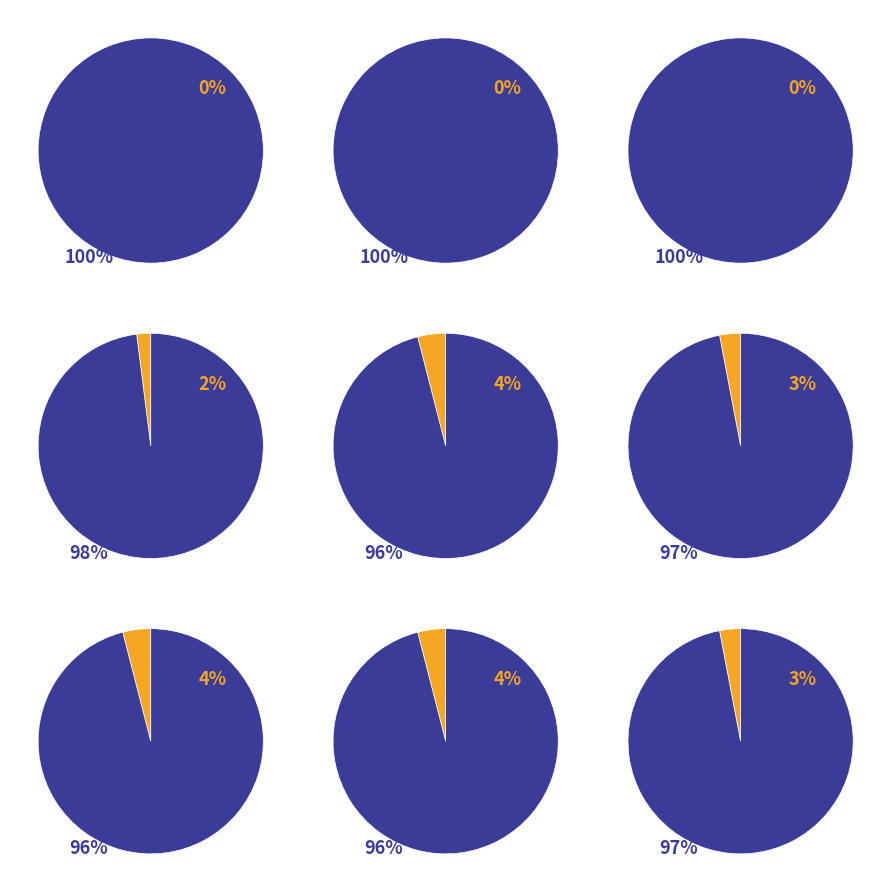

Rank the series by their maximum value, from highest to lowest.

CH, GL